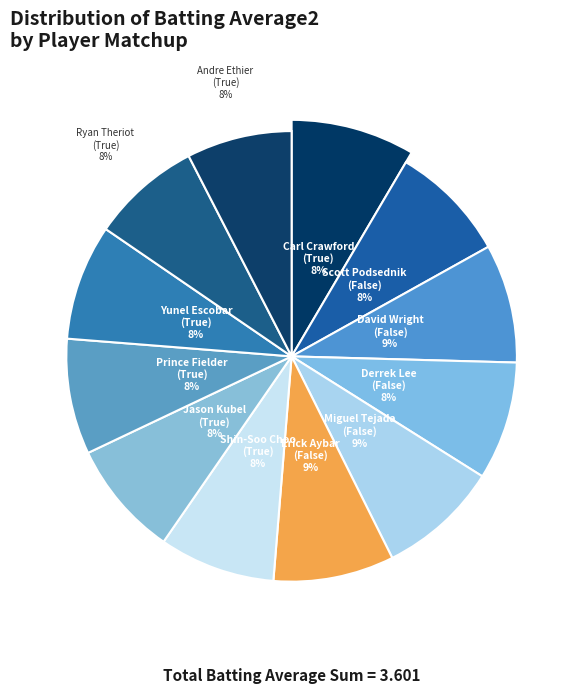

Which has a higher value, David Wright (False) or Prince Fielder (True)?

David Wright (False)